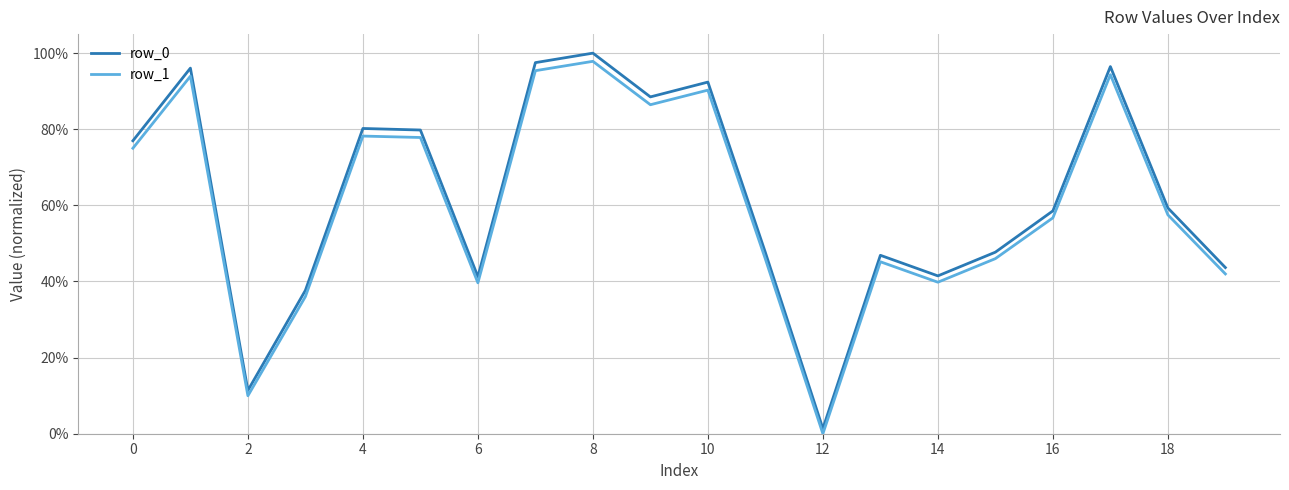

At how many categories does at least one series exceed 27?

18